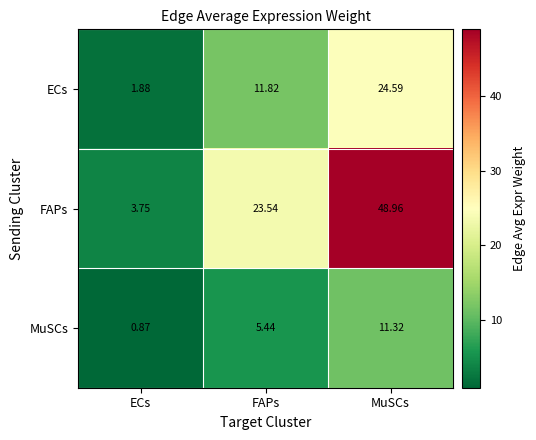

How many data points in ECs are above 11?

2